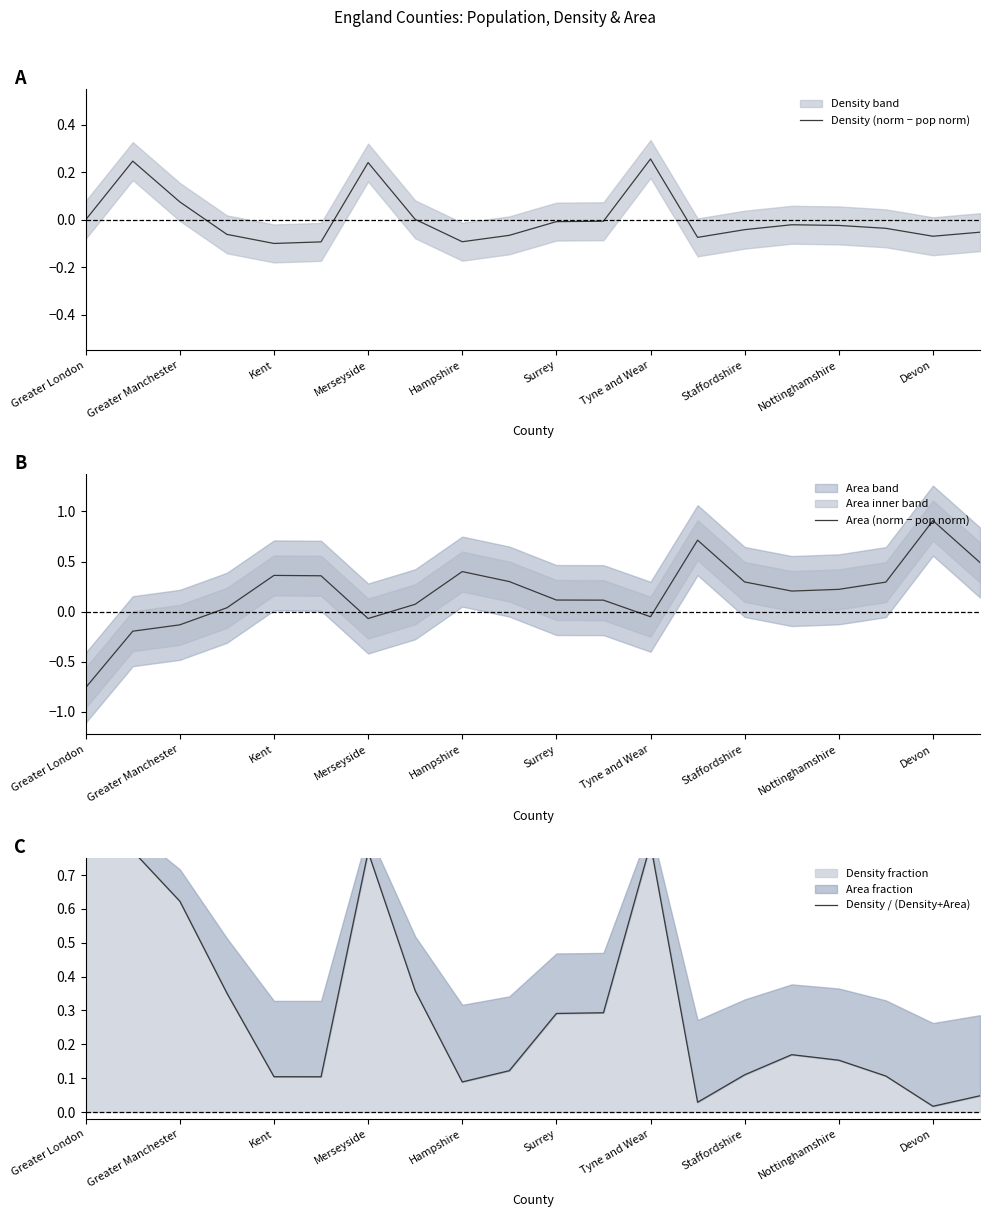

True or false: Density (norm − pop norm) has a value of -0.1 at Hampshire.

True